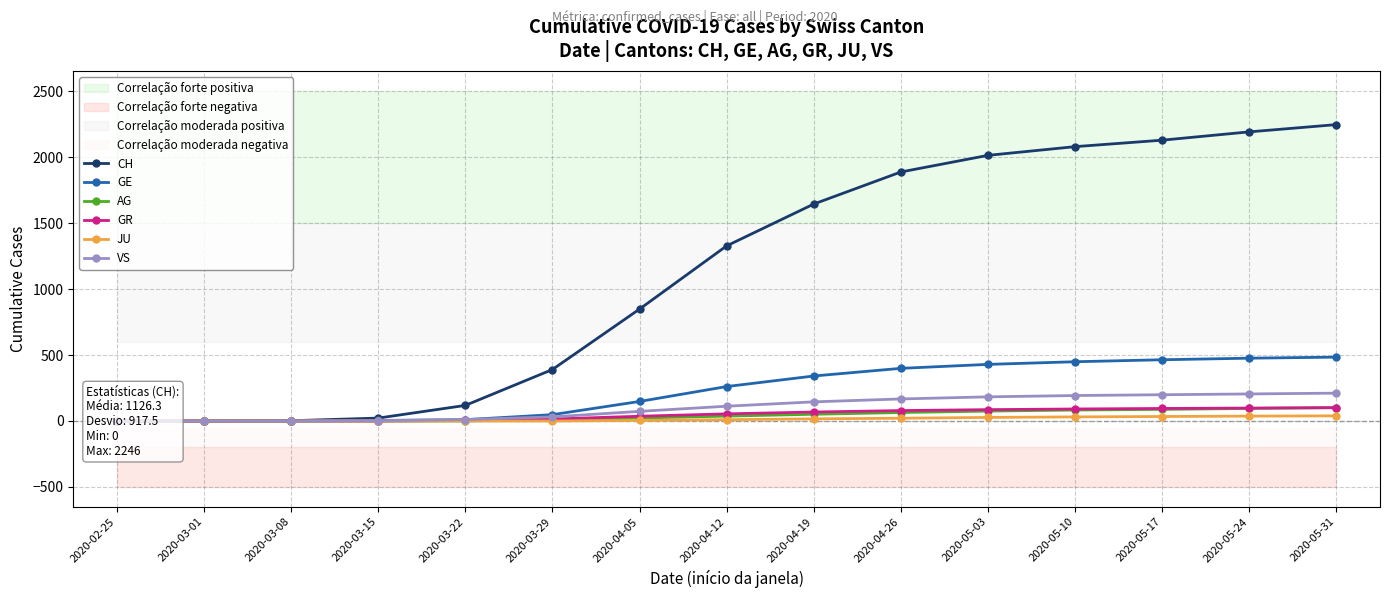

What are all the series names shown in the legend?

CH, GE, AG, GR, JU, VS